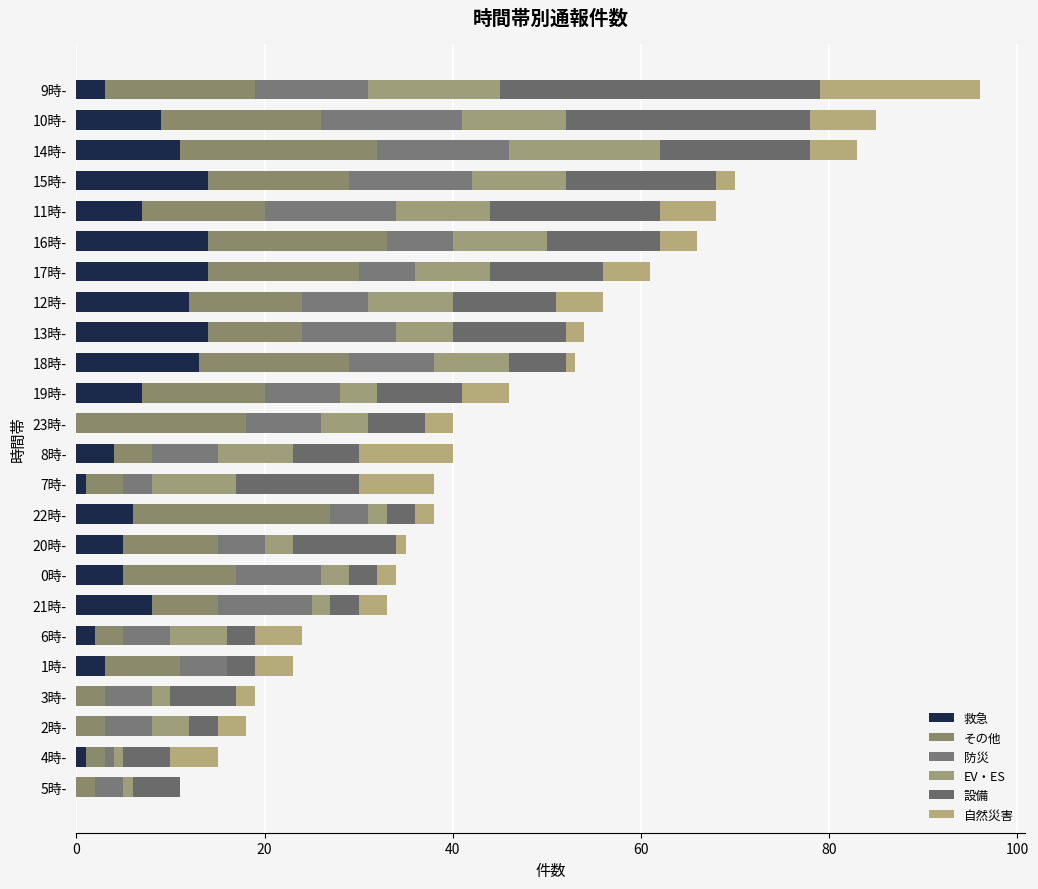

How many categories are shown in the chart?

24